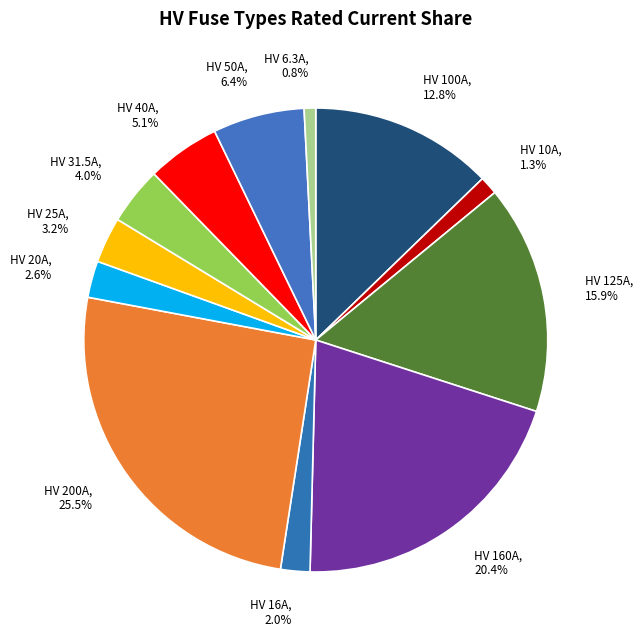

Between HV 16A and HV 25A, which is larger?

HV 25A